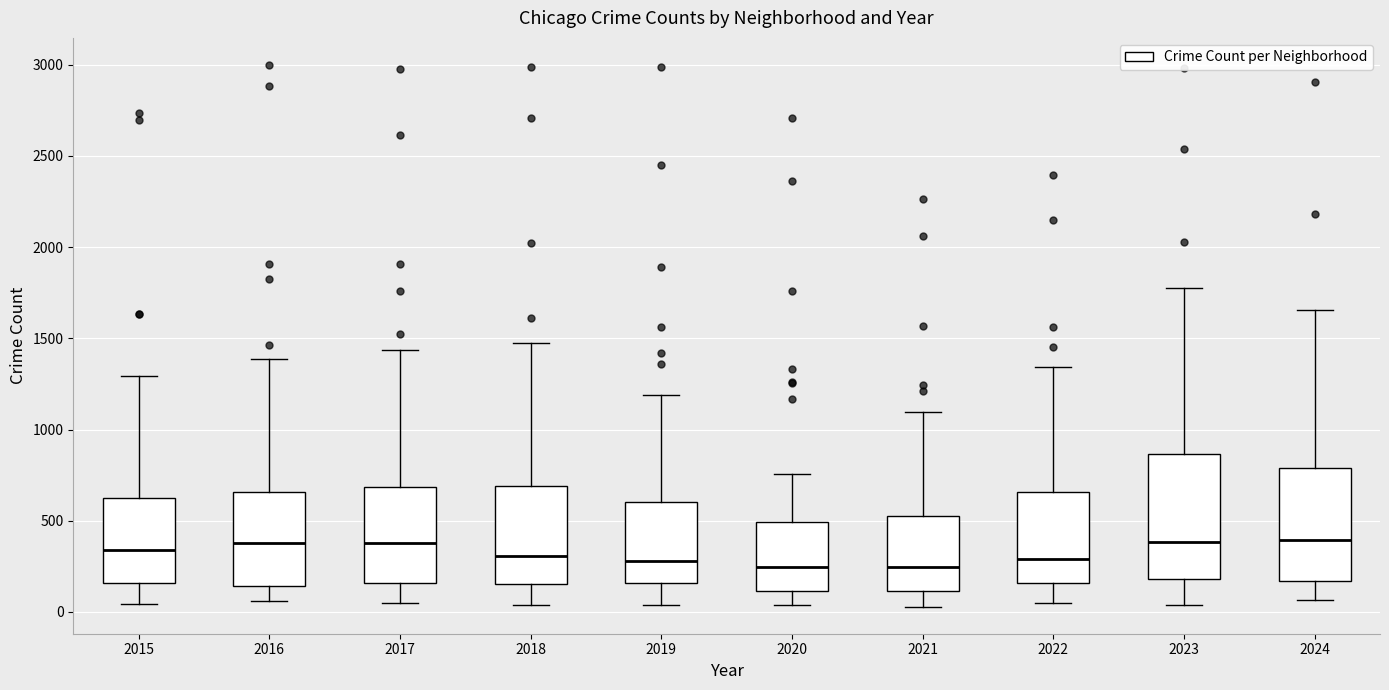

Where is the lower edge of the box at x = 2022 on the y-axis? The values are not printed on the chart, so give them approximately, as read against the axis.

150